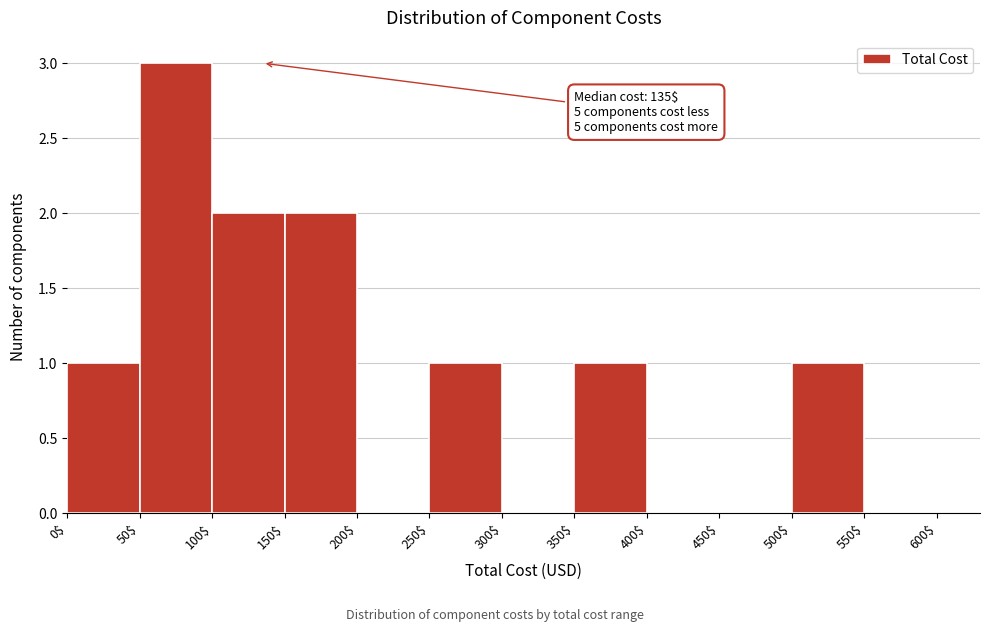

Which range on the x-axis has the tallest bar?

50$ to 100$